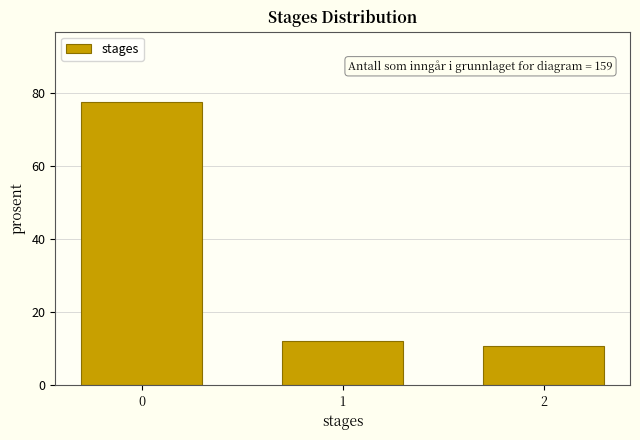

Reading right to left, extract all data points from this chart.

10.7	11.9	77.4